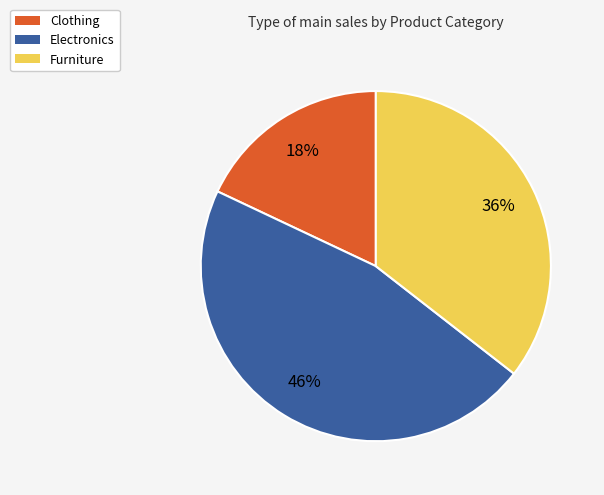

To the nearest percent, what is the difference between the Furniture and Clothing slice percentages?

18%